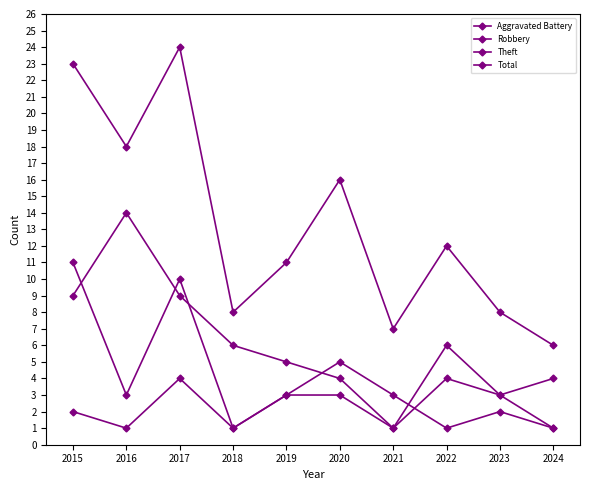

At which category is the sum across all series the highest?

2017